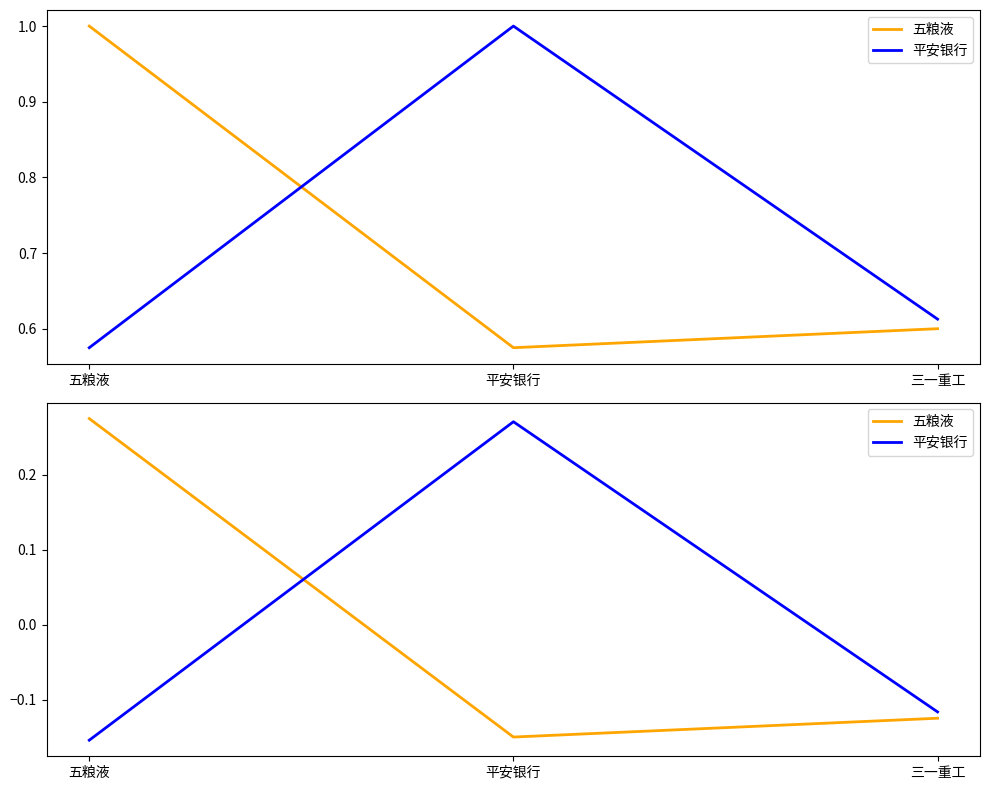

How many 平安银行 values are between 0 and 1?

1